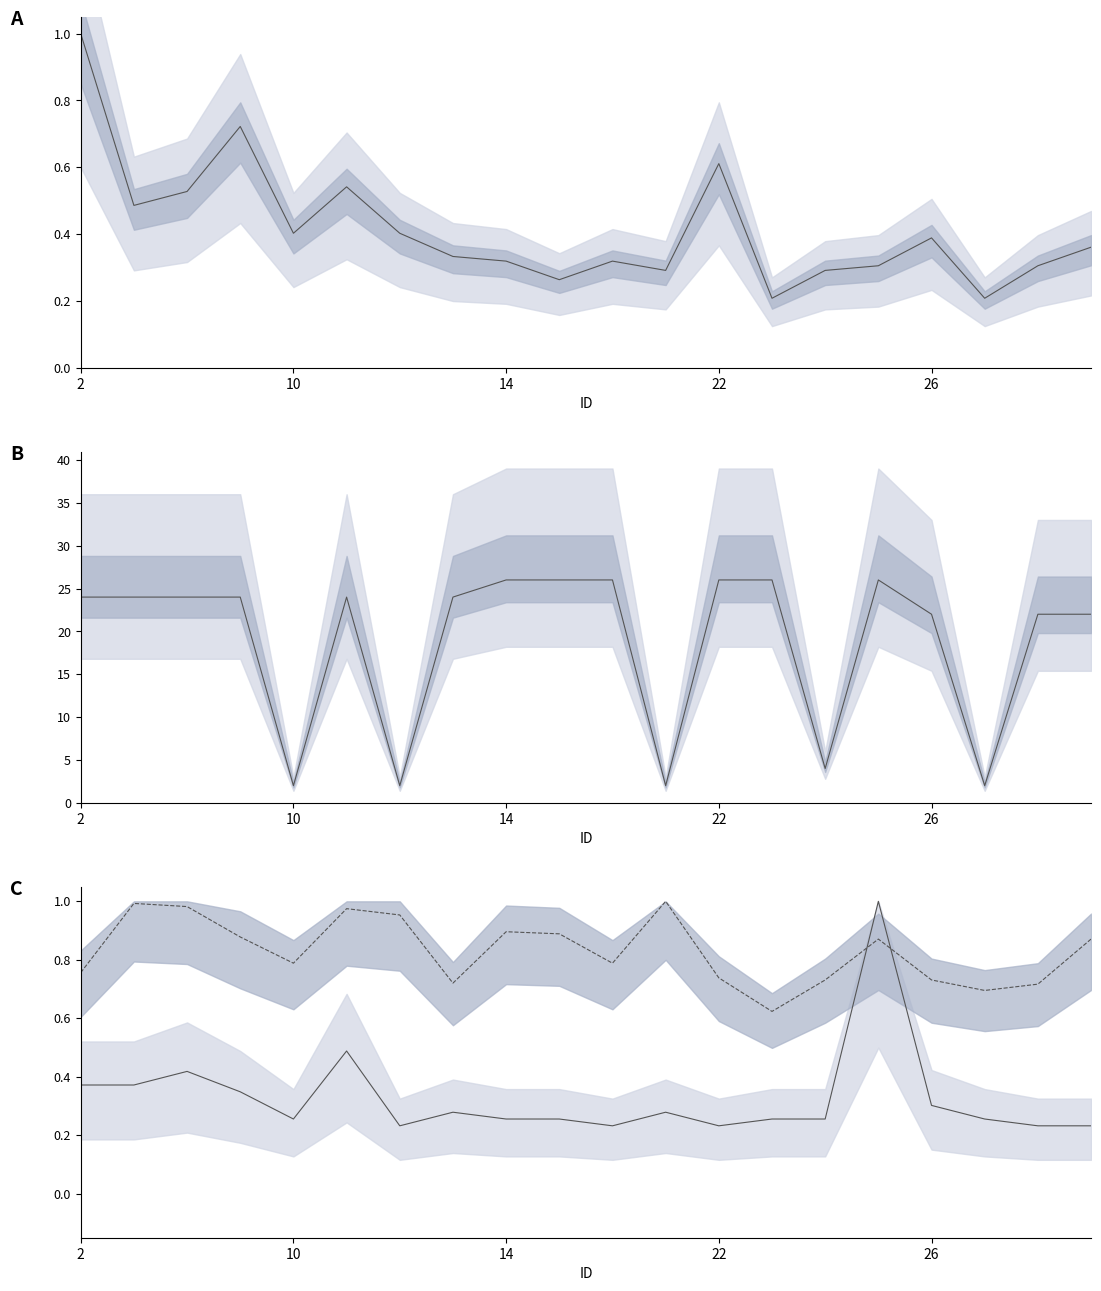

What is the difference between the highest and lowest values at 7?

23.7